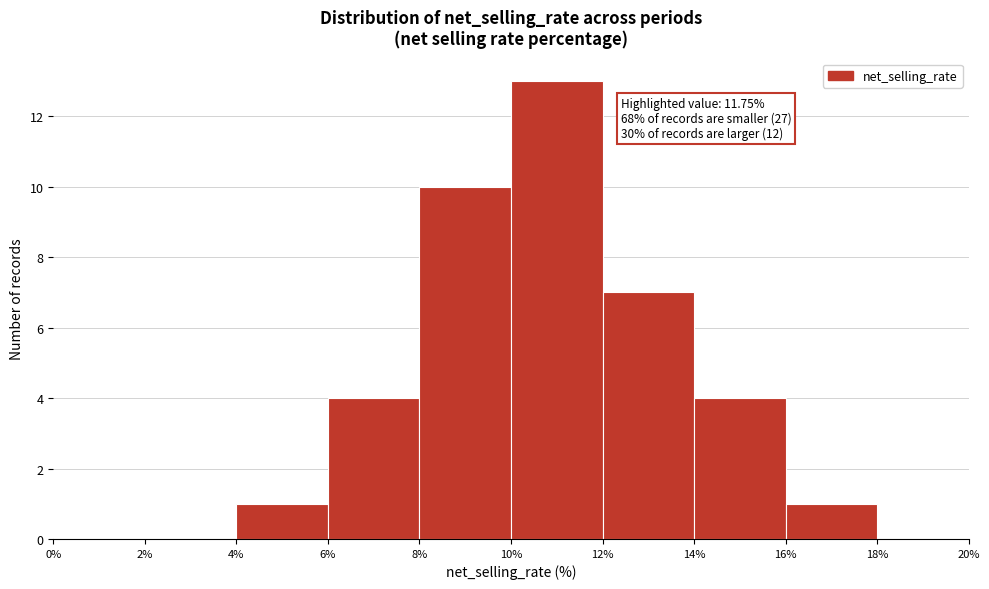

Over which range of the x-axis is the bar tallest?

10% to 12%